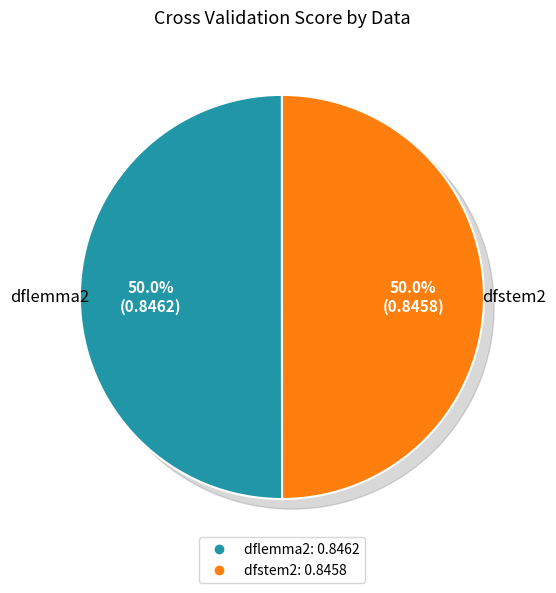

Is it true that dflemma2 is 50% of the pie?

True